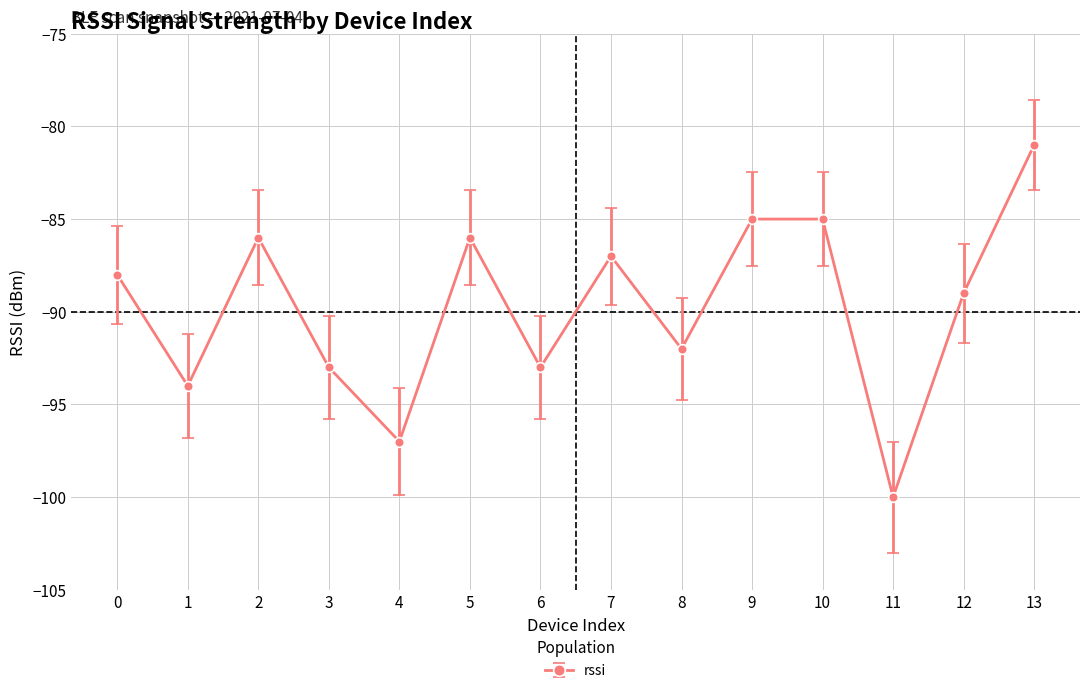

Reading right to left, list all the values displayed in this chart.

13=-81	12=-89	11=-100	10=-85	9=-85	8=-92	7=-87	6=-93	5=-86	4=-97	3=-93	2=-86	1=-94	0=-88